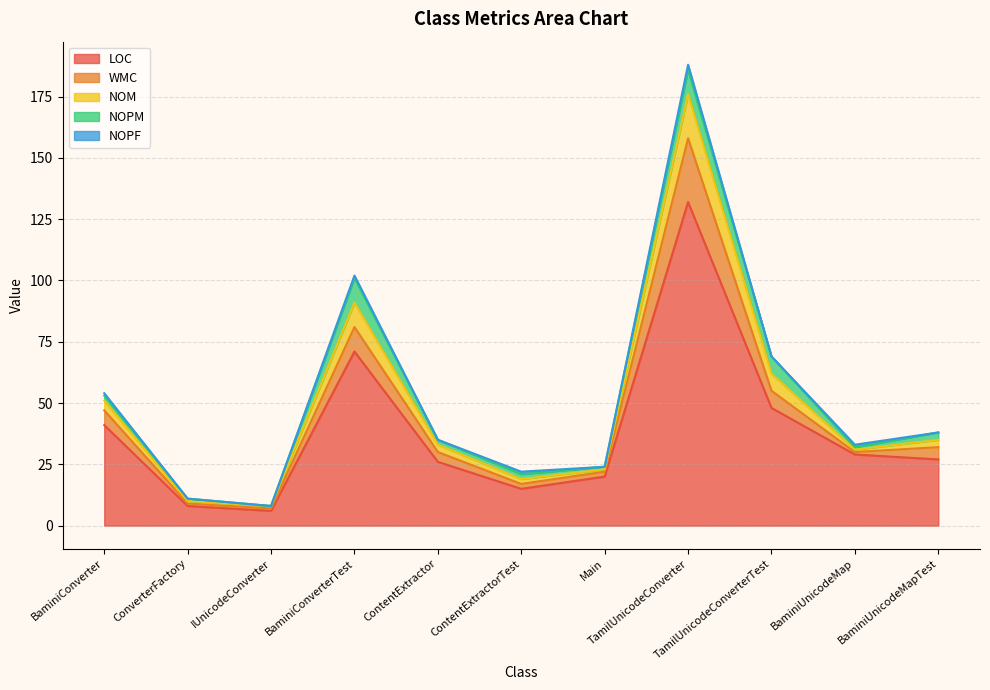

What is the highest value of the LOC series?

132